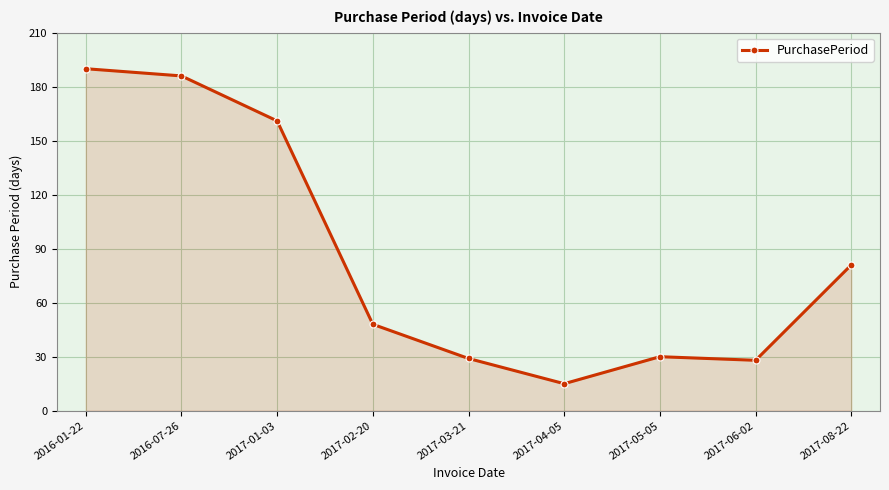

True or false: the data shows 37 at 2017-06-02.

False